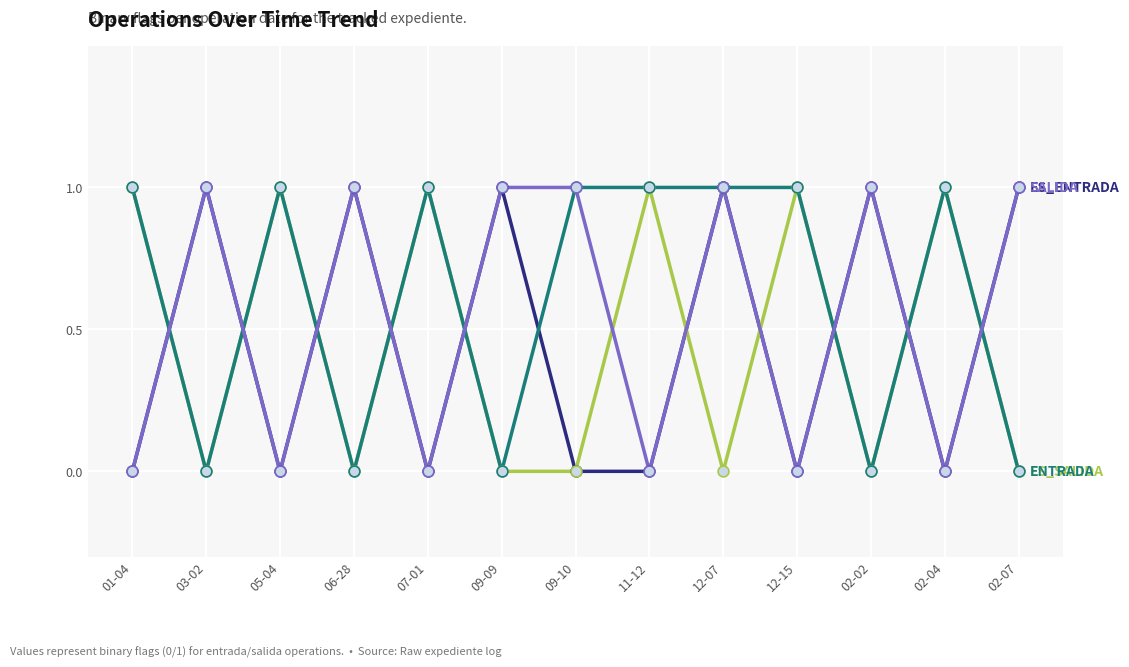

What is the total value across all series at 02-07?

2